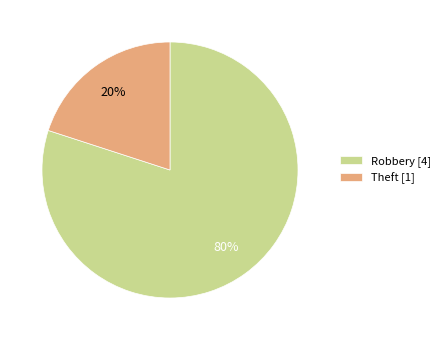

Which category has the biggest portion of the pie?

Robbery